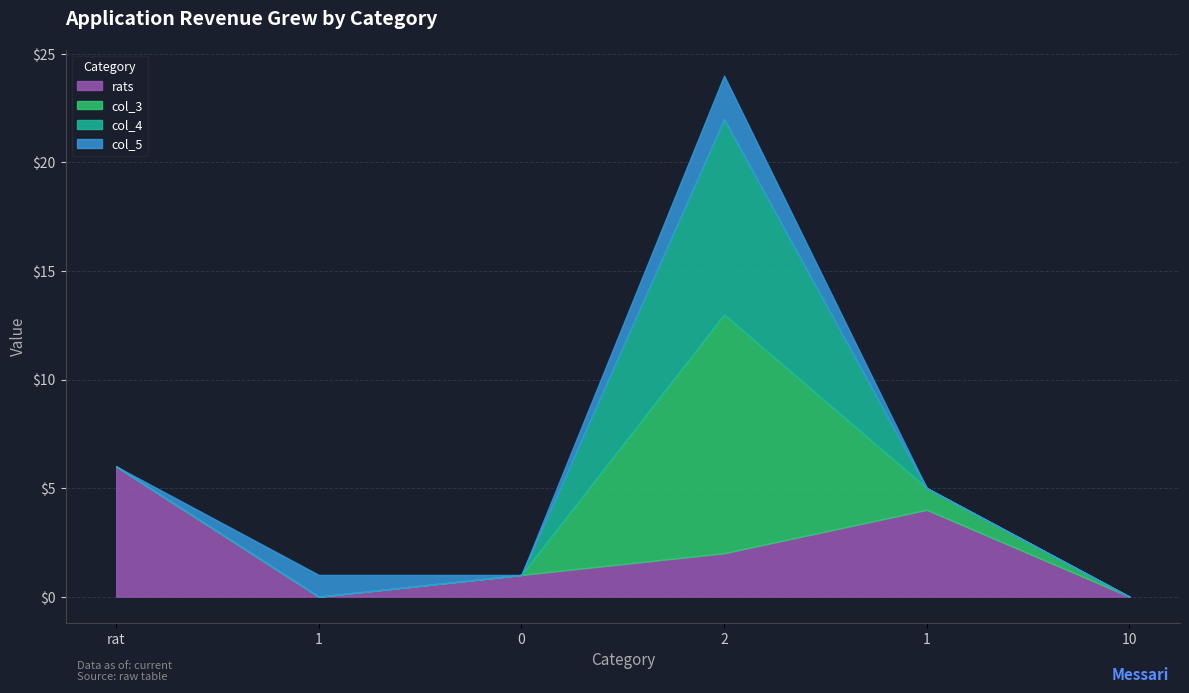

Reading right to left, what are all the values shown in this chart?

rats: 10=0	1=4	2=2	0=1	1=0	rat=6
col_3: 10=0	1=1	2=11	0=0	1=0	rat=0
col_4: 10=0	1=0	2=9	0=0	1=0	rat=0
col_5: 10=0	1=0	2=2	0=0	1=1	rat=0